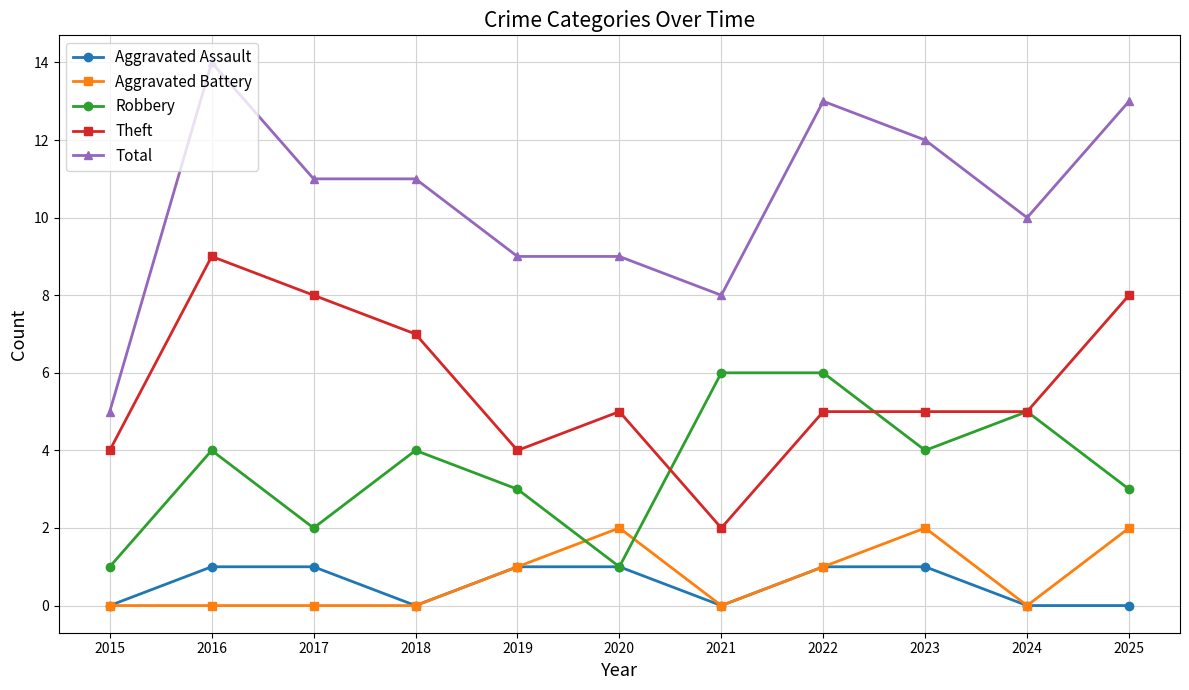

Which category has the highest value in the Theft series?

2016